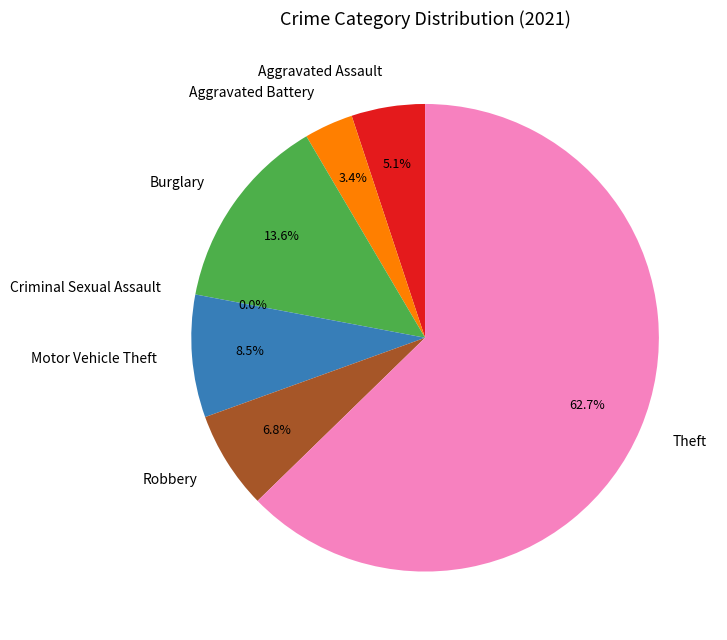

To the nearest percent, what is the difference between the largest and smallest slice percentages?

63%